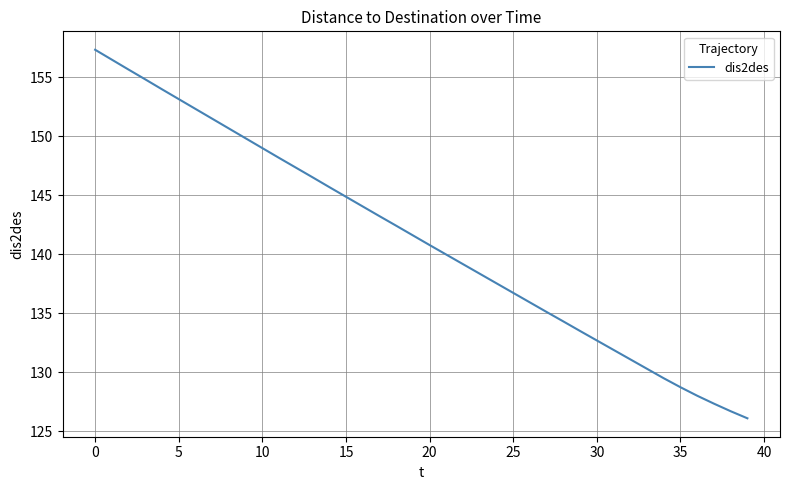

What is the difference between the maximum and minimum values?

31.2